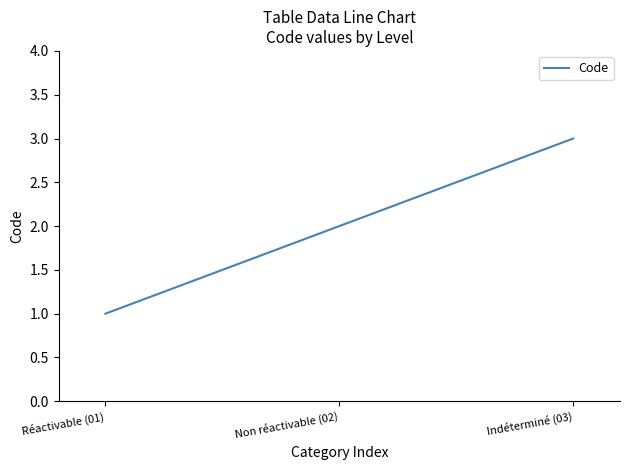

The chart shows a value of 2 at Réactivable (01). True or false?

False